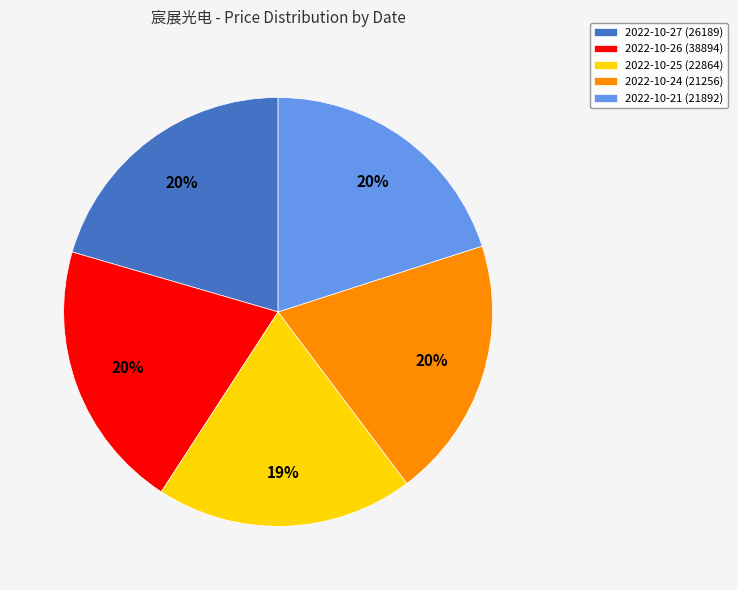

To the nearest percent, what is the difference between the 2022-10-27 (26189) and 2022-10-25 (22864) slice percentages?

1%